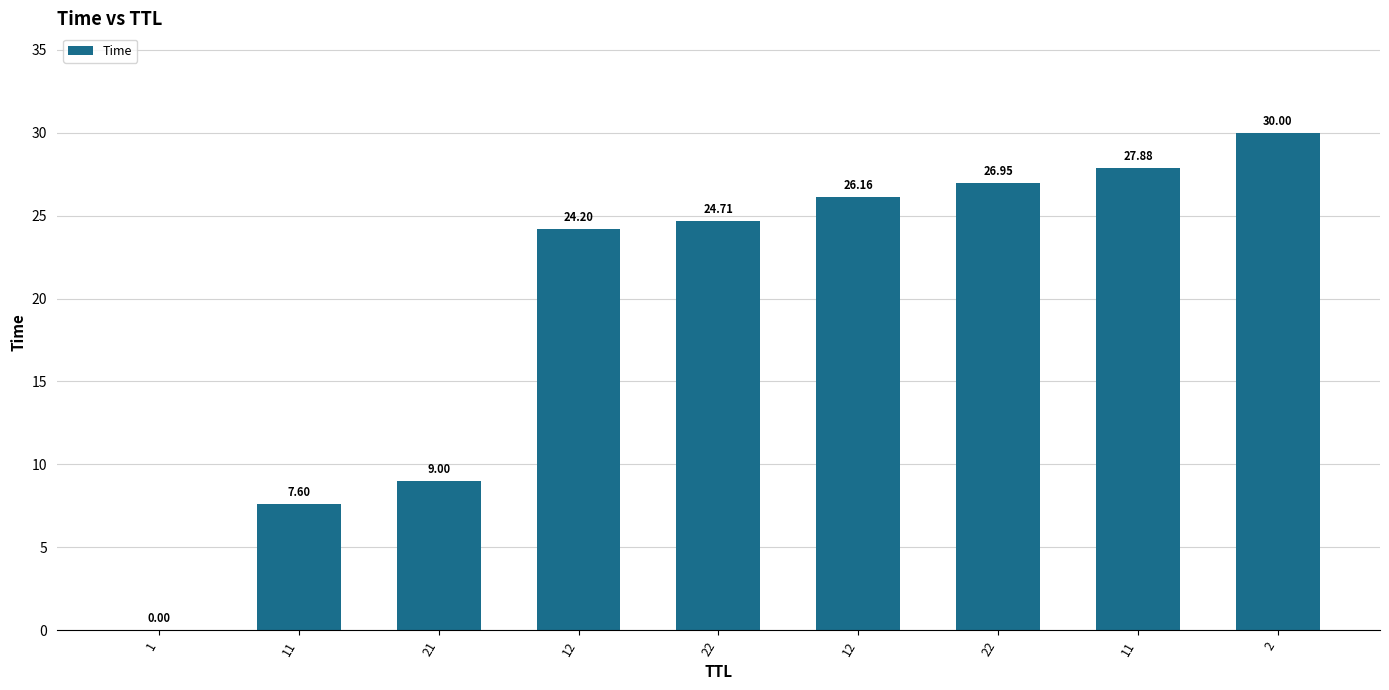

The value at 11 is 4.1. True or false?

False